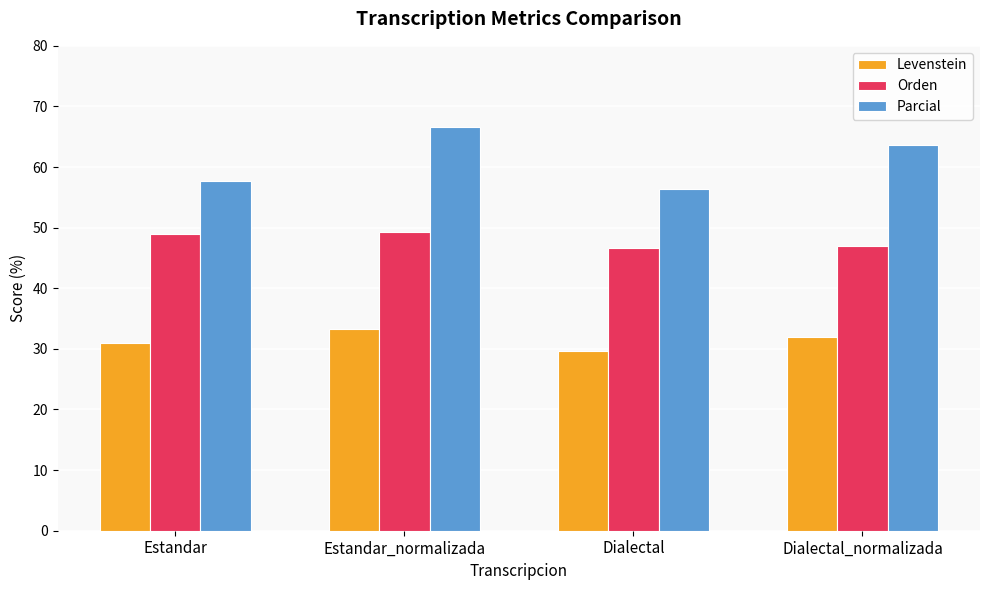

Which series has the widest spread of values?

Parcial